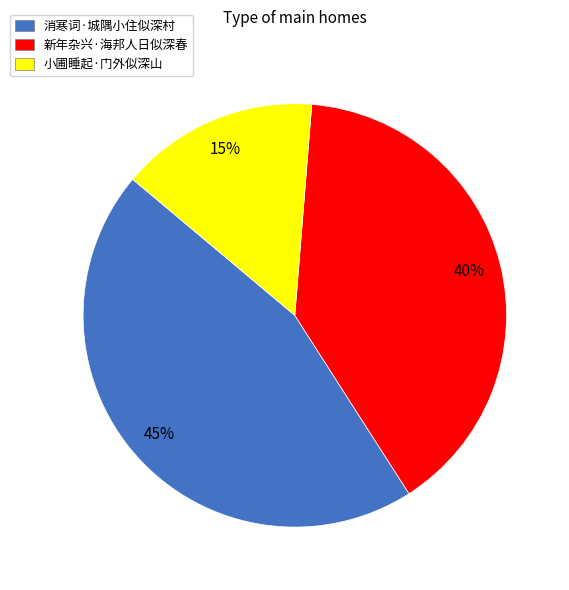

Does 消寒词·城隅小住似深村 represent more than half of the total?

No